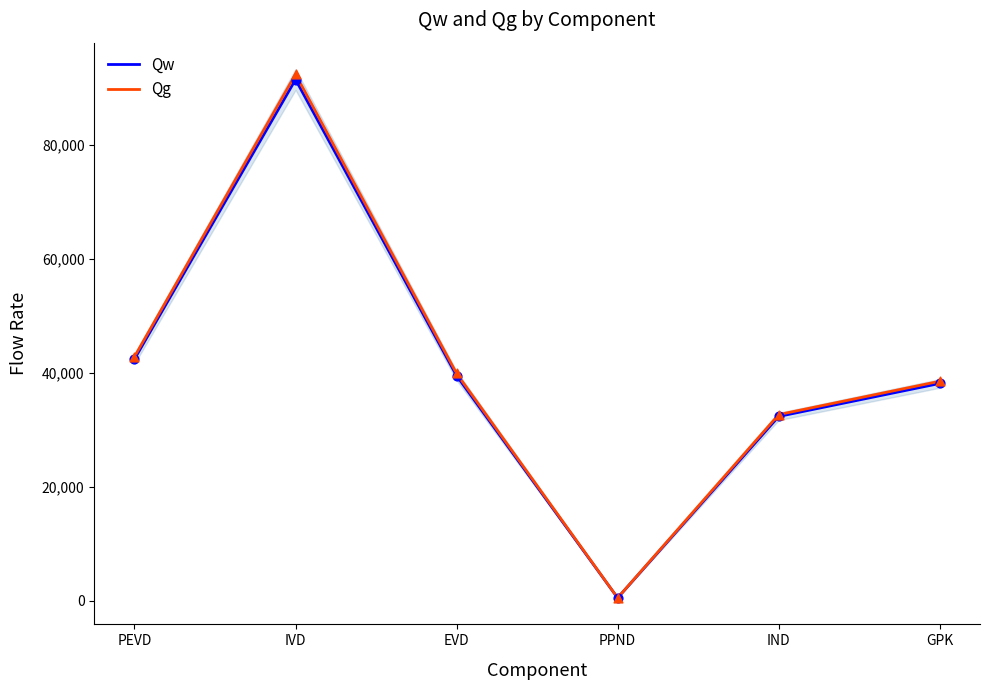

At how many categories does at least one series exceed 50186?

1